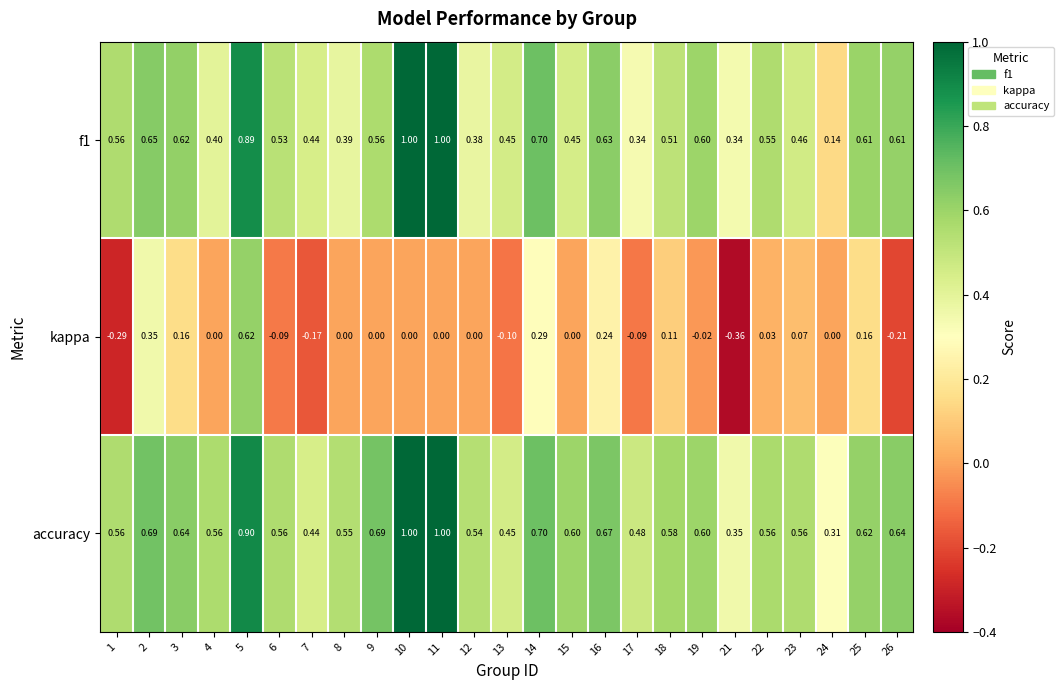

Rank the series at 5 from lowest to highest value.

kappa, f1, accuracy